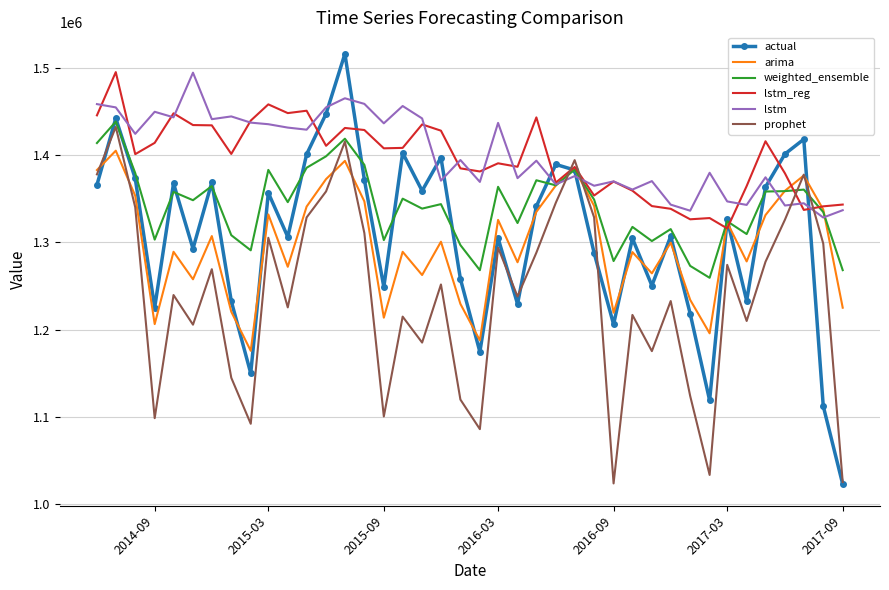

Which series has the widest spread of values?

actual